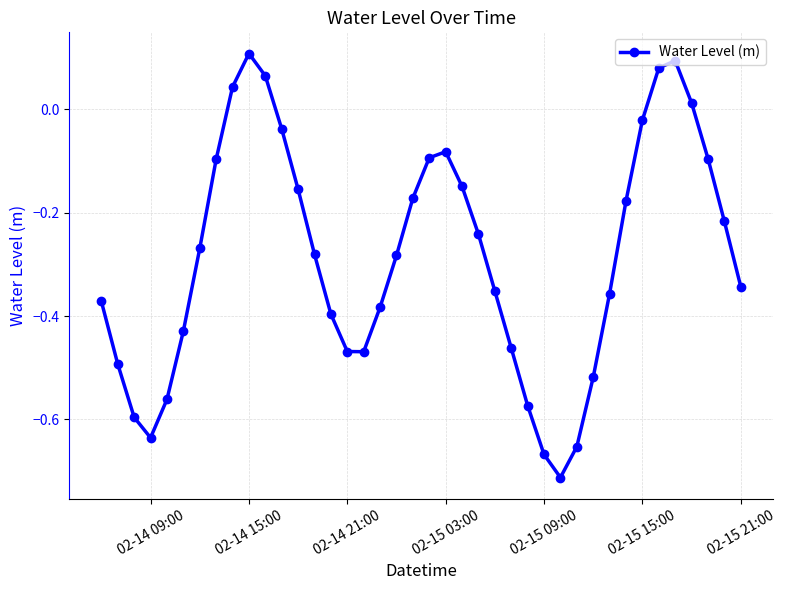

How many interior local valleys (lower than both neighbors) does the data have?

3